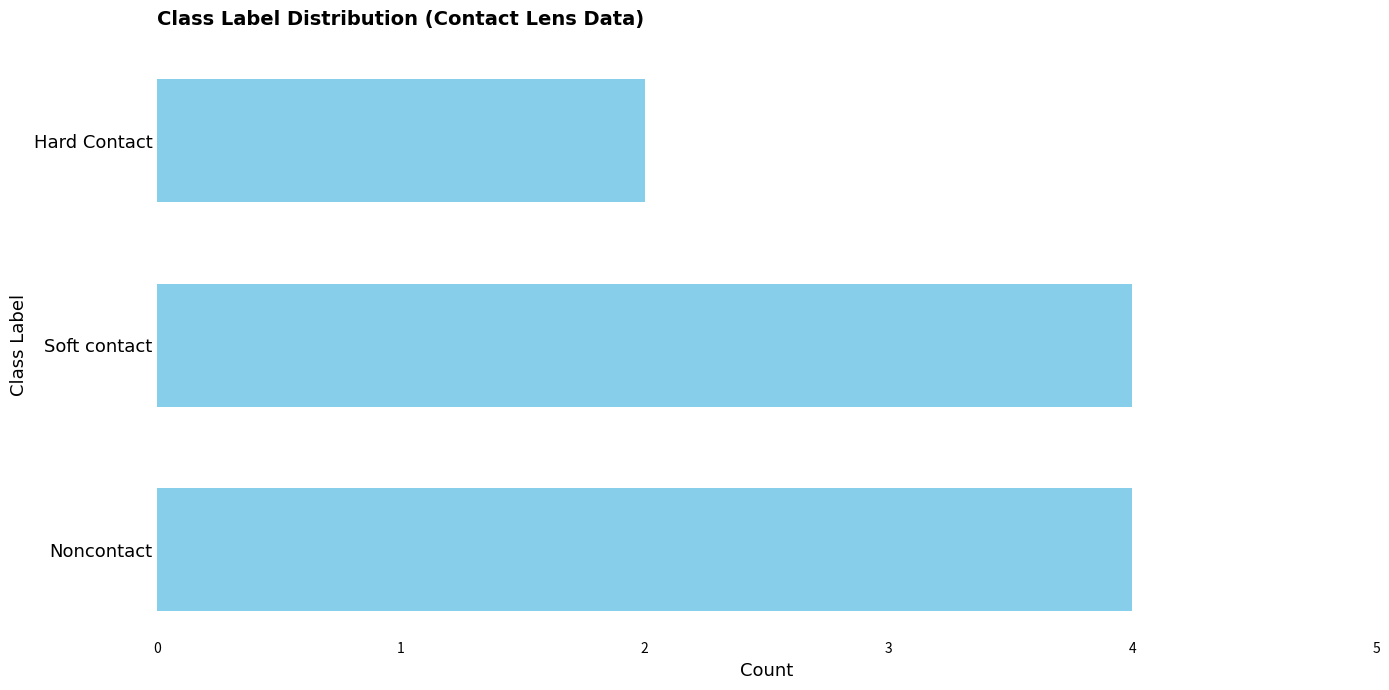

How many data points does each series have?

3